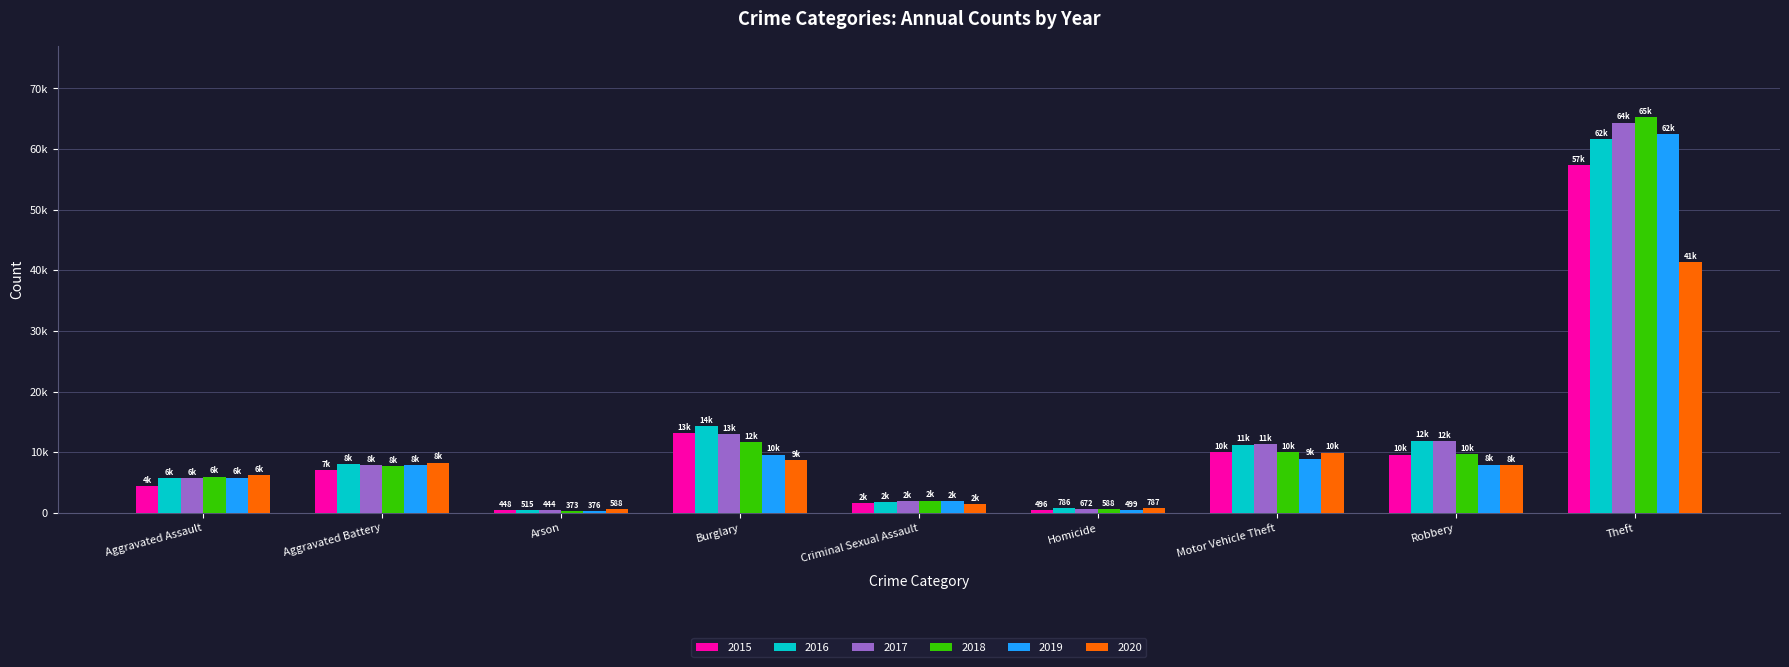

Rank the categories by 2019 value from highest to lowest.

Theft, Burglary, Motor Vehicle Theft, Robbery, Aggravated Battery, Aggravated Assault, Criminal Sexual Assault, Homicide, Arson